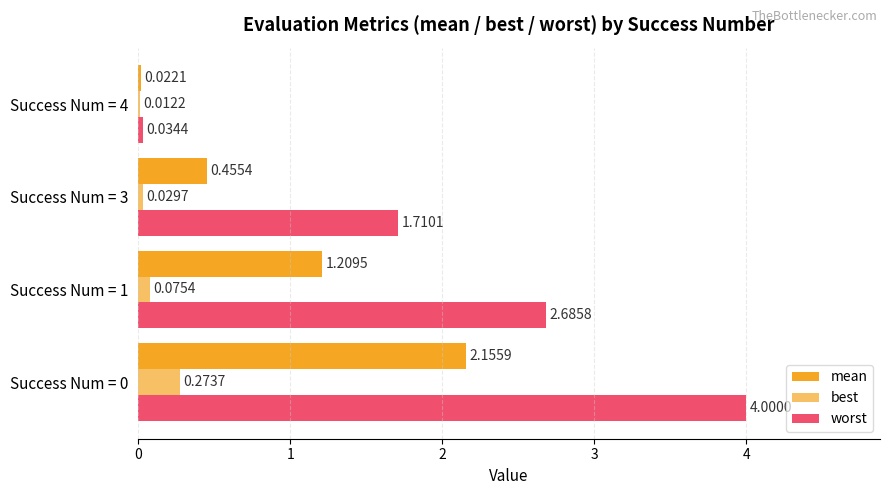

What is the average value of the best series?

0.1